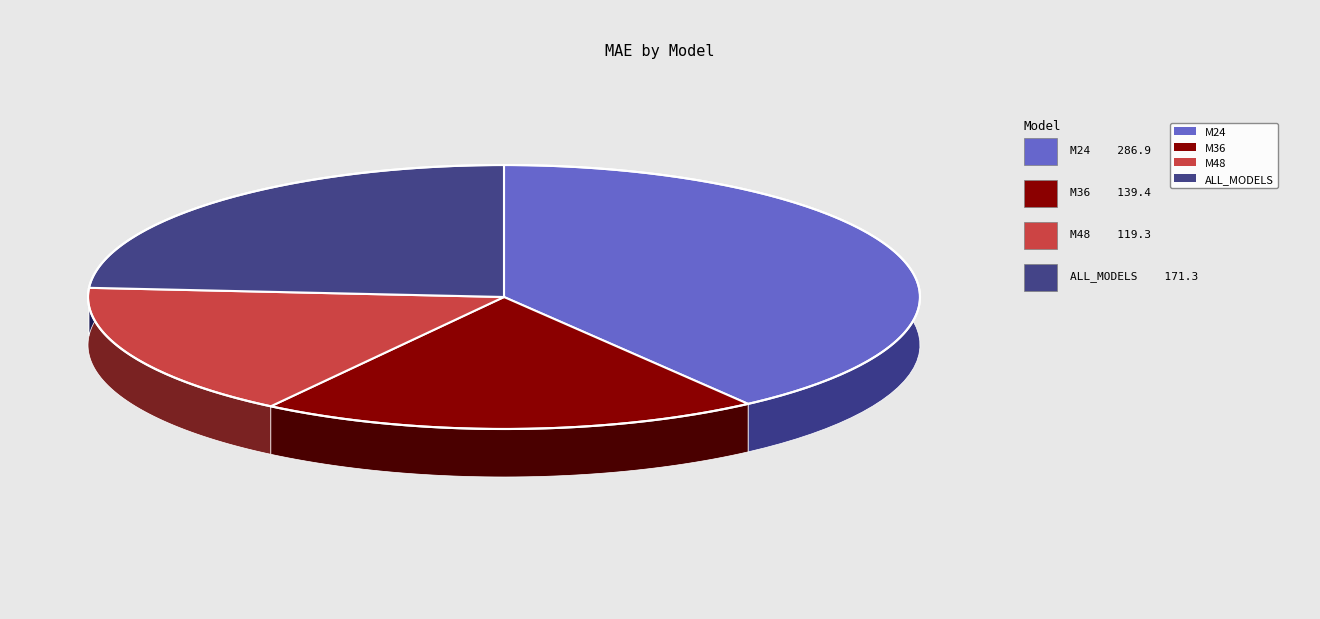

Count the number of slices in the pie.

4